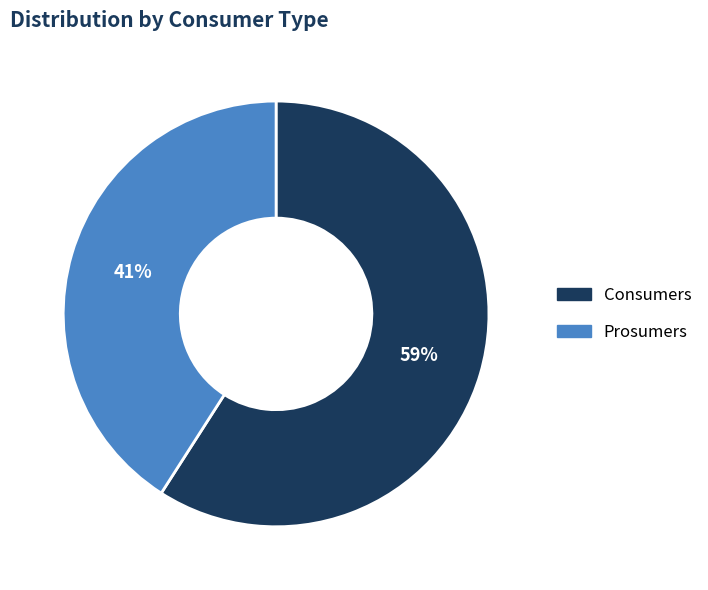

Is the sum of Consumers and Prosumers greater than half?

Yes